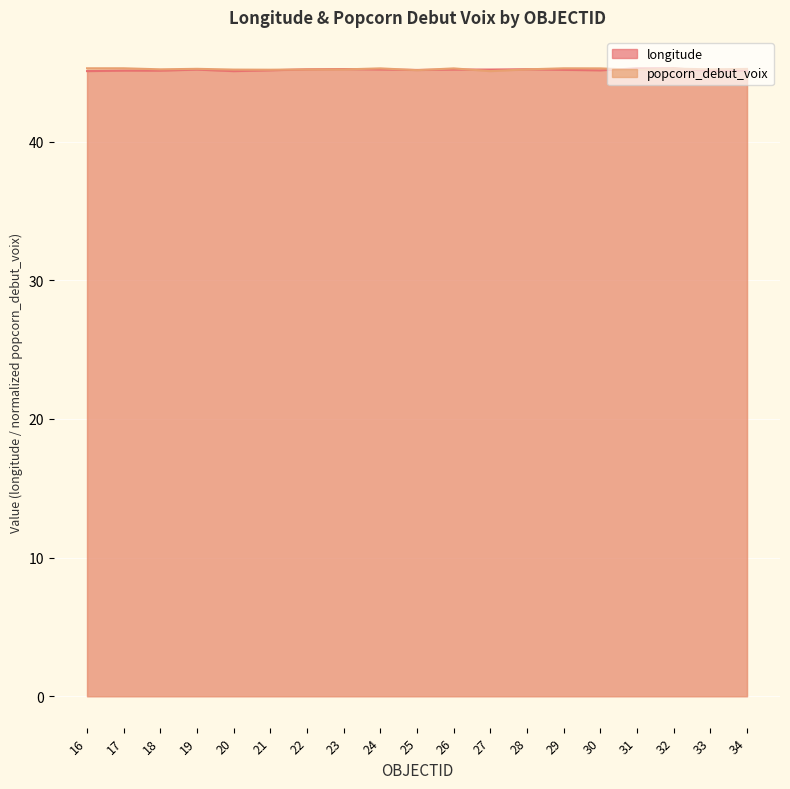

Reading right to left, list all the values displayed in this chart.

longitude: 45.1	45.1	45.3	45.3	45.1	45.2	45.2	45.2	45.2	45.2	45.2	45.2	45.2	45.1	45.1	45.2	45.1	45.1	45.1
popcorn_debut_voix: 45.2	45.2	45.3	45.2	45.3	45.3	45.2	45.1	45.3	45.2	45.3	45.2	45.2	45.2	45.2	45.2	45.2	45.3	45.3